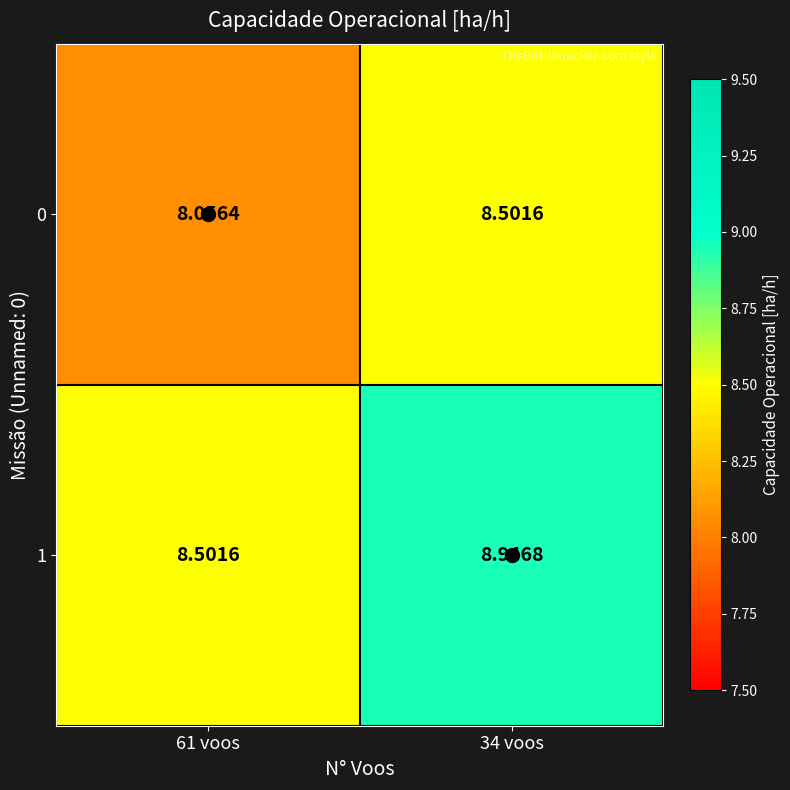

Is the value of 1 at 34 voos greater than the value of 0 at 61 voos?

Yes